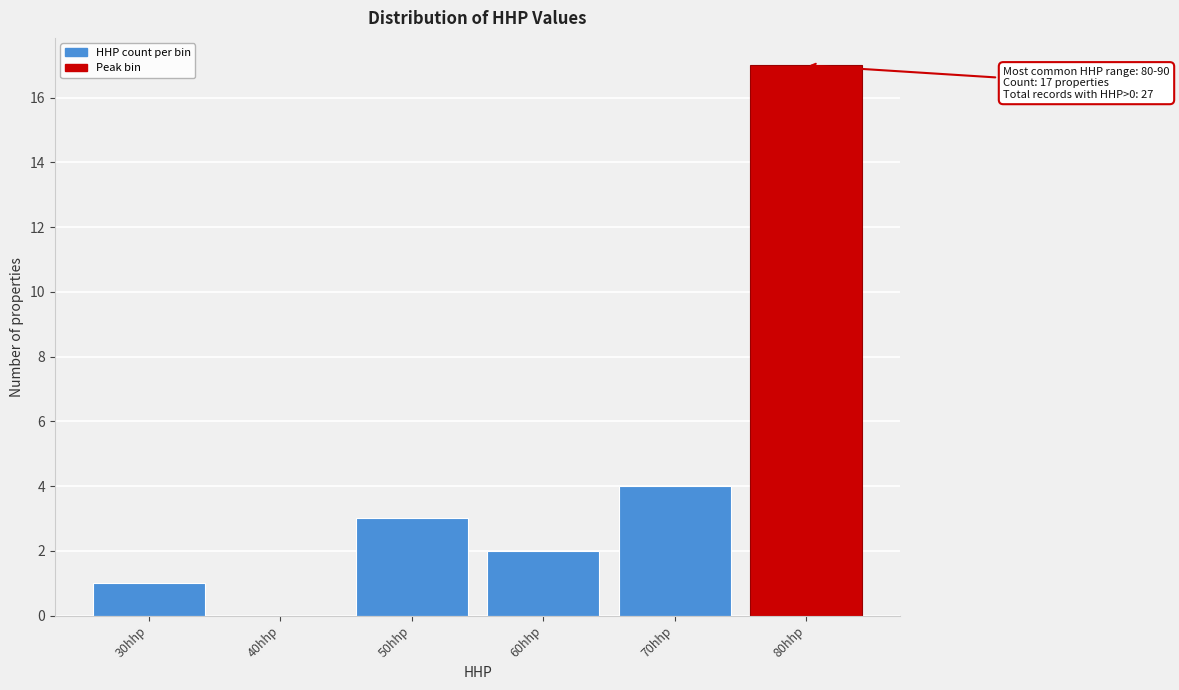

Reading left to right, what are all the values shown in this chart?

30hhp=1	40hhp=0	50hhp=3	60hhp=2	70hhp=4	80hhp=17